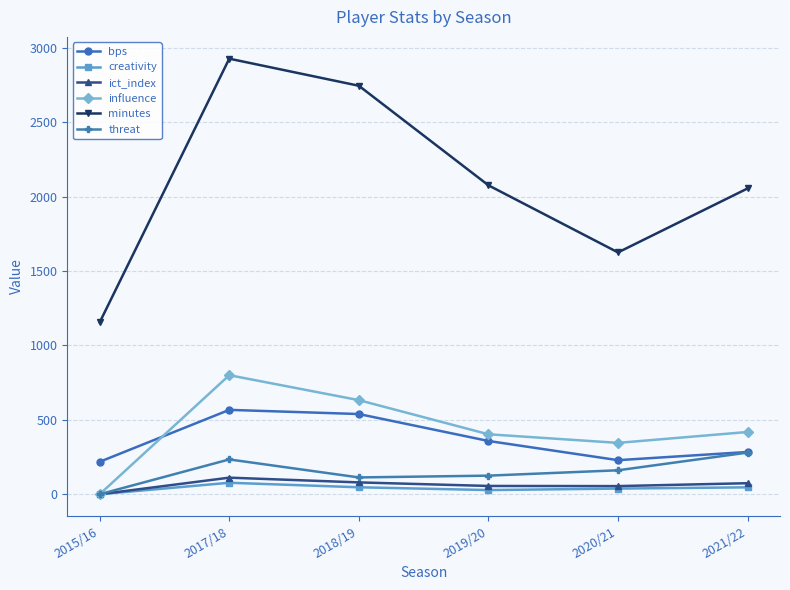

Rank the series at 2019/20 from lowest to highest value.

creativity, ict_index, threat, bps, influence, minutes